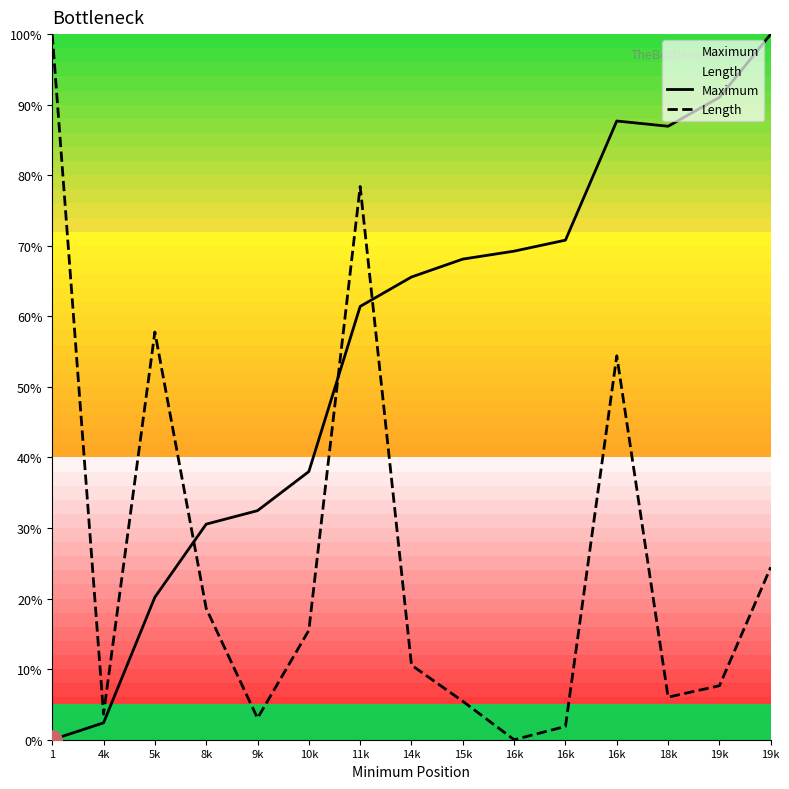

Rank the categories by Length value from lowest to highest.

16k, 16k, 9k, 4k, 15k, 18k, 19k, 14k, 10k, 8k, 19k, 16k, 5k, 11k, 1